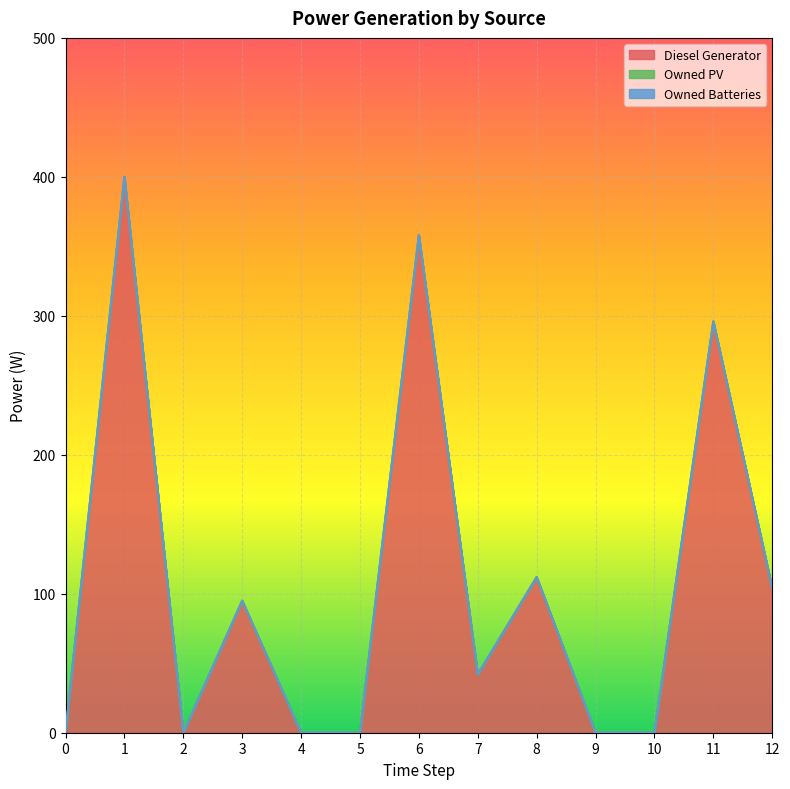

How many distinct data groups are displayed?

3